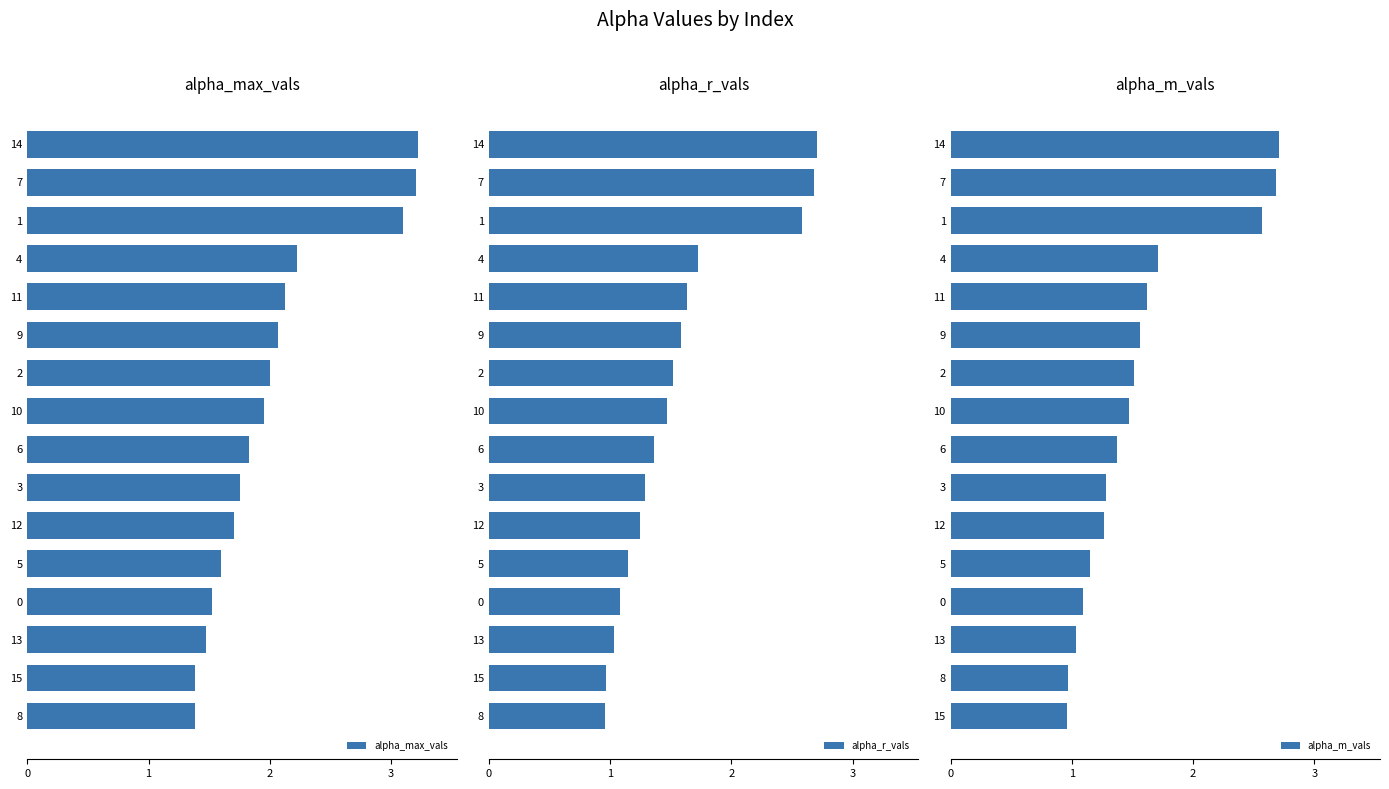

The value of alpha_max_vals at 10 is 2.5. True or false?

False